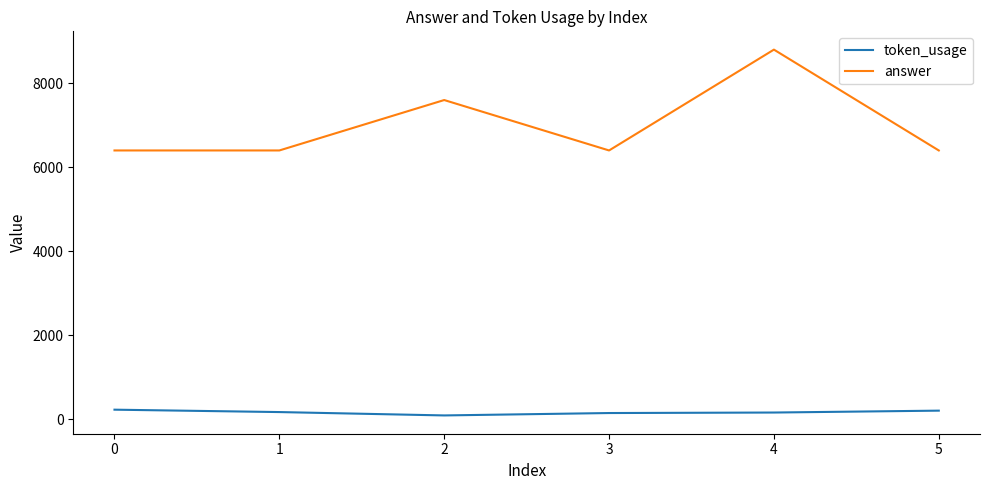

What is the highest value of the token_usage series?

230